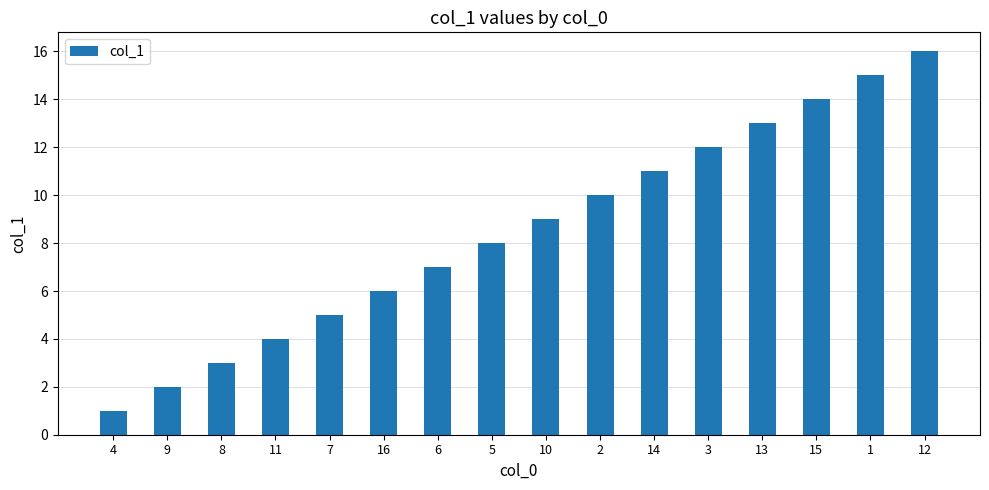

What is the value of the 1st bar from the left?

1